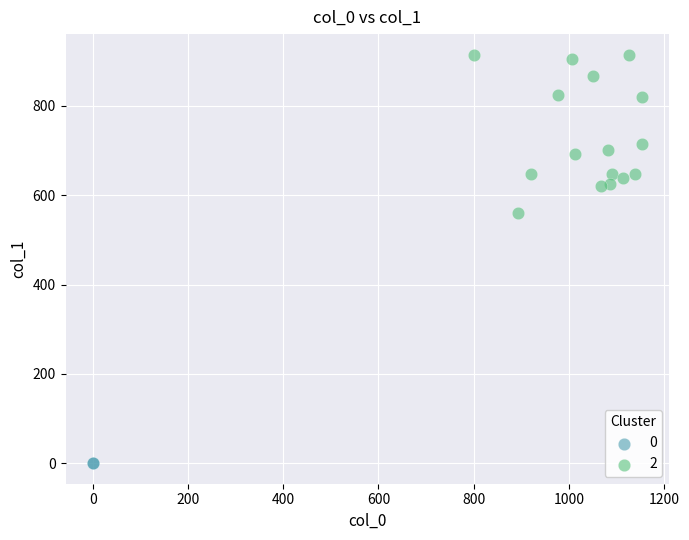

What are all the series names shown in the legend?

0, 2